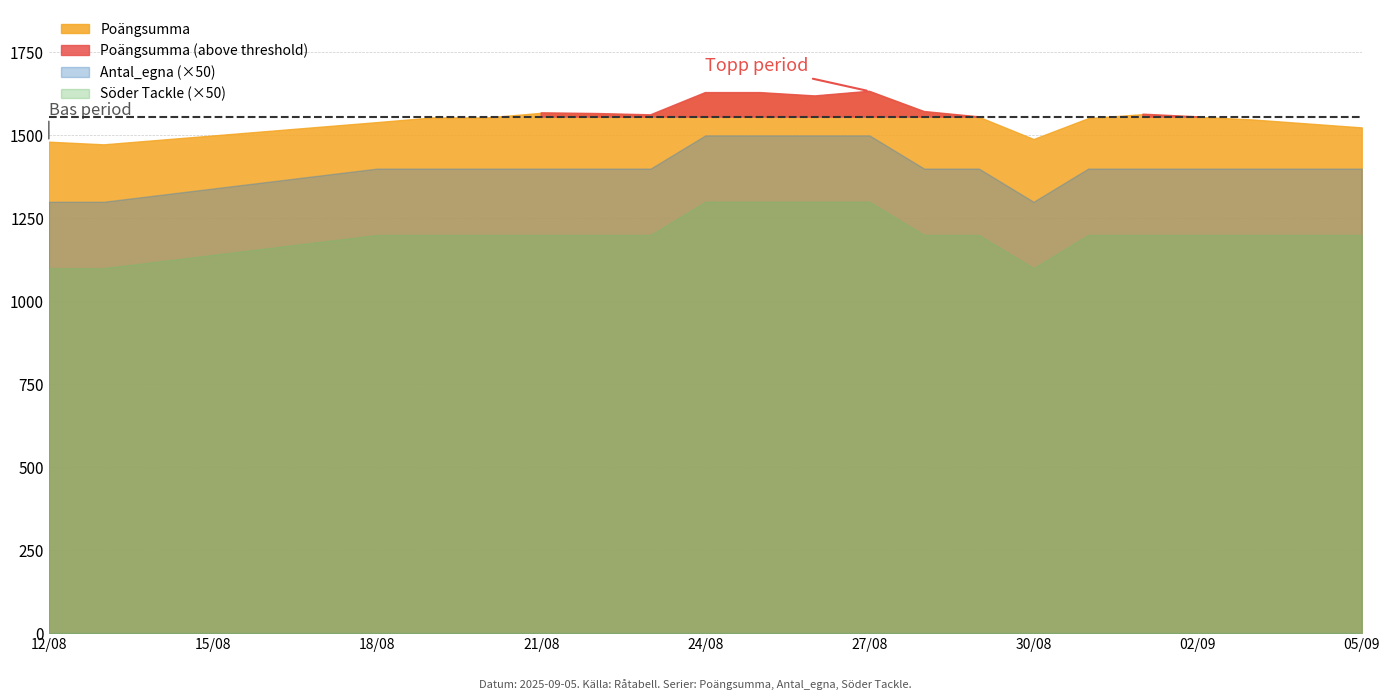

True or false: Antal_egna has a value of 28 at 2025-08-31.

True